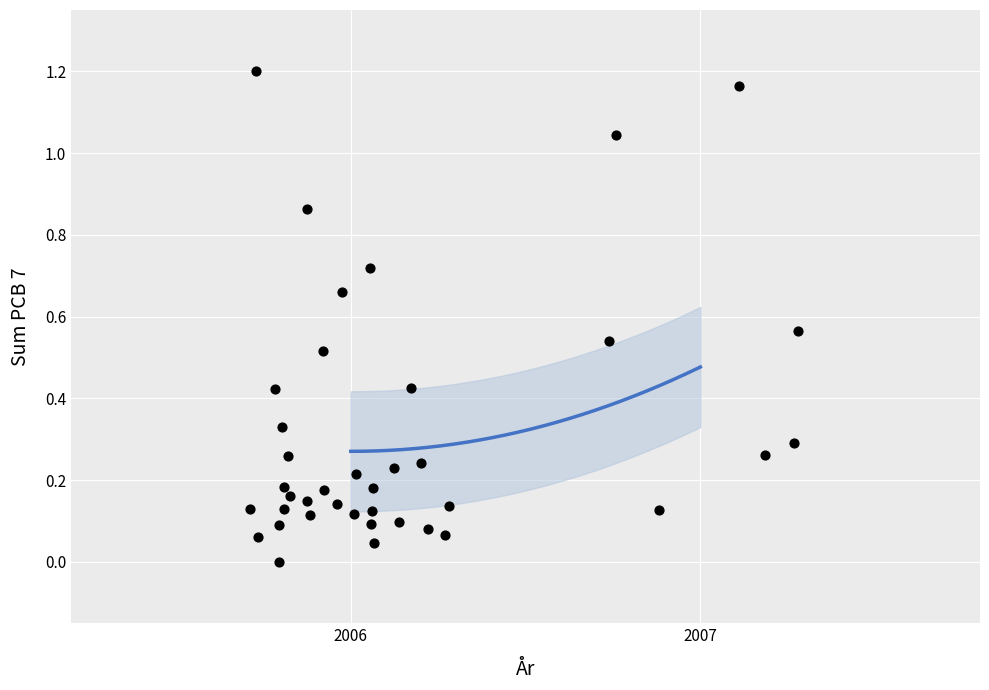

What is the range of X values (max minus min)?

1.6